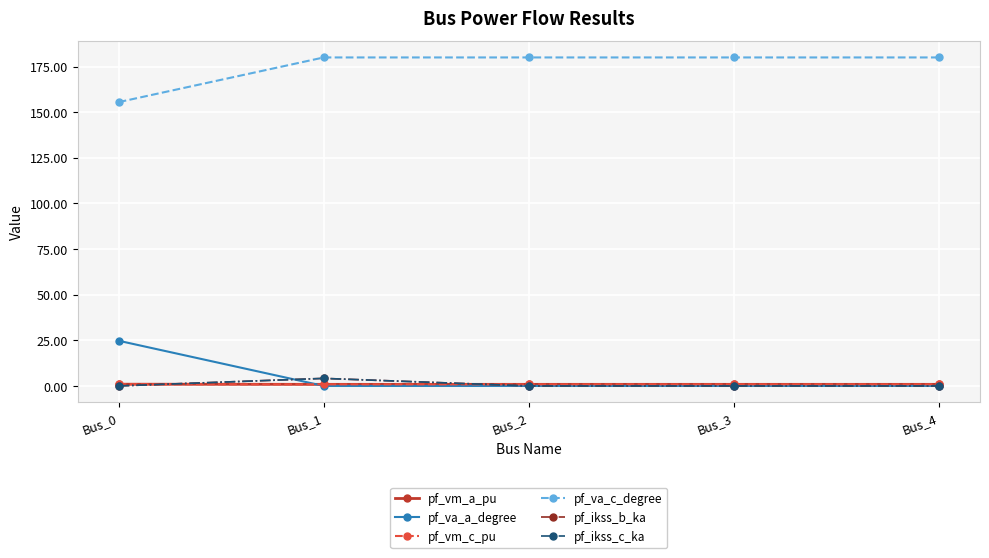

Which series has the largest total across all categories?

pf_va_c_degree